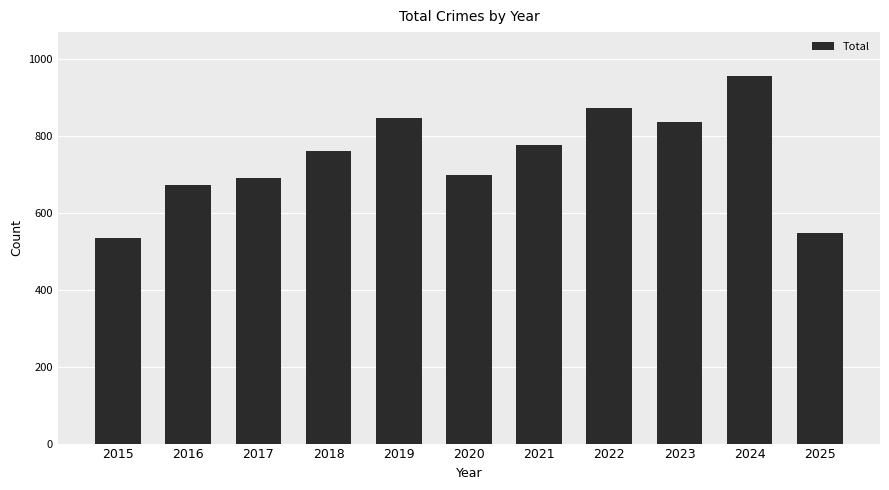

What is the change in value from 2015 to 2022?

+339